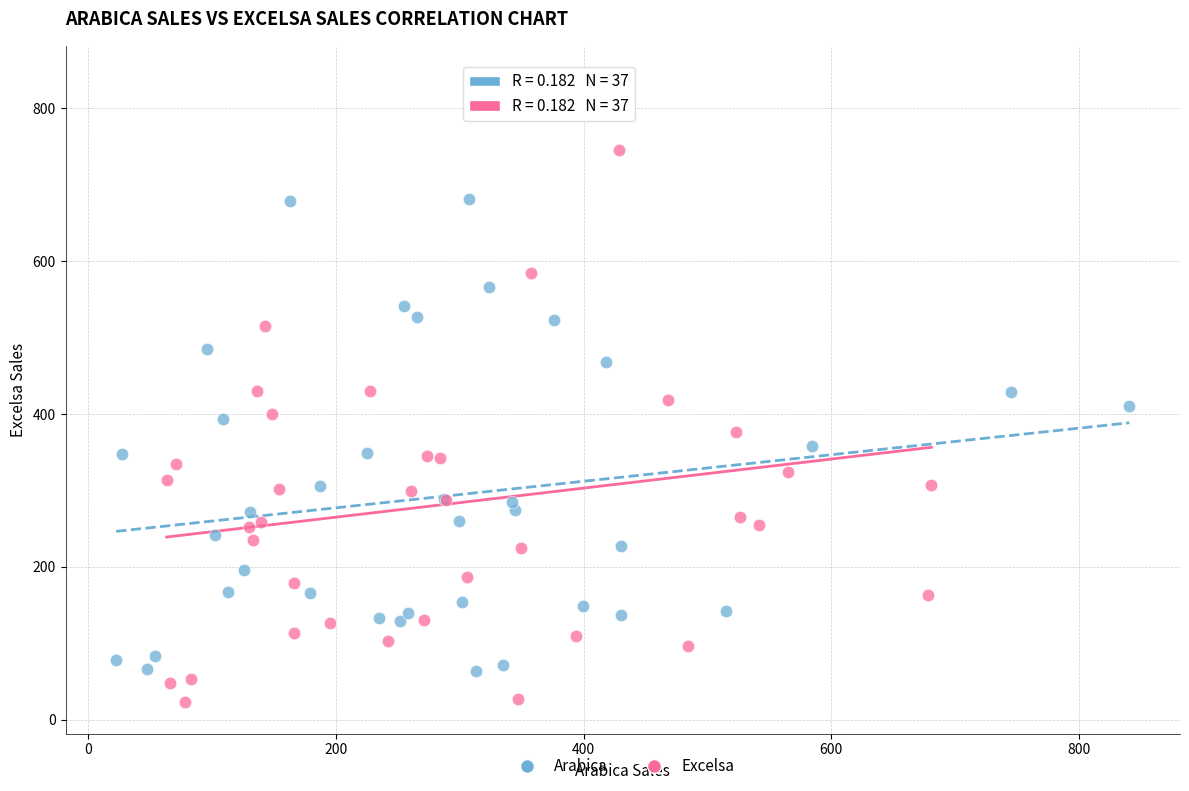

Which series contains the lowest Y value?

Excelsa